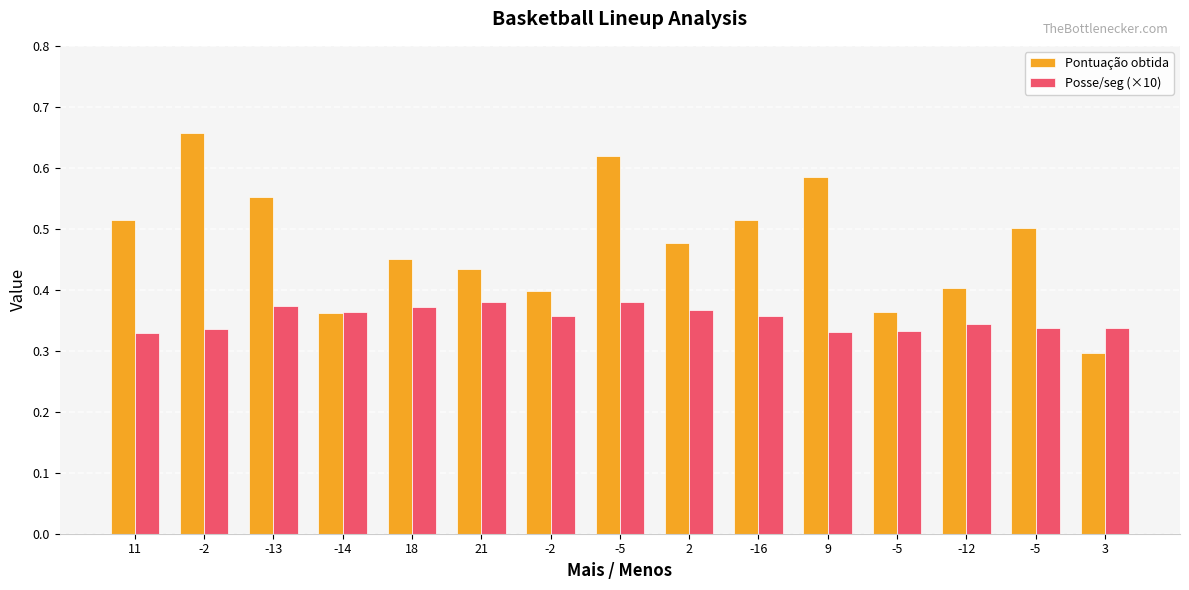

Which category has the lowest value in the Pontuação obtida series?

3